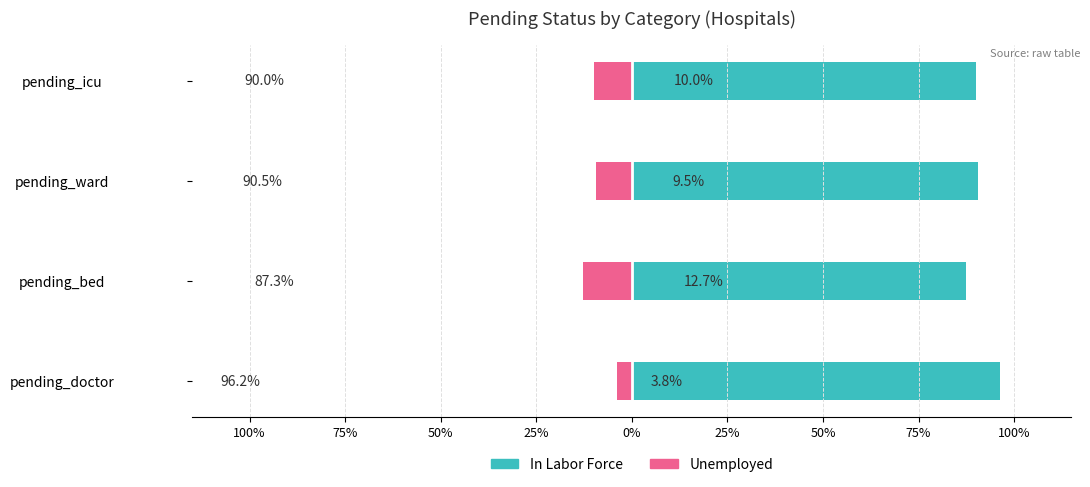

Rank the series by their maximum value, from lowest to highest.

Unemployed, In Labor Force